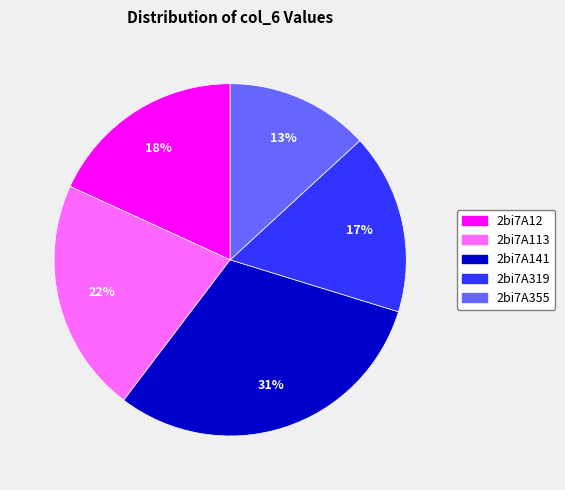

Is there a majority slice in this chart?

No